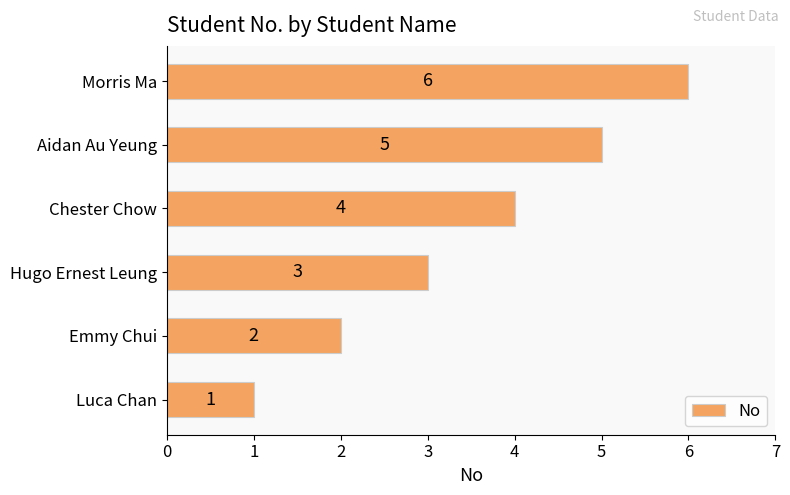

Read the value at Hugo Ernest Leung.

3